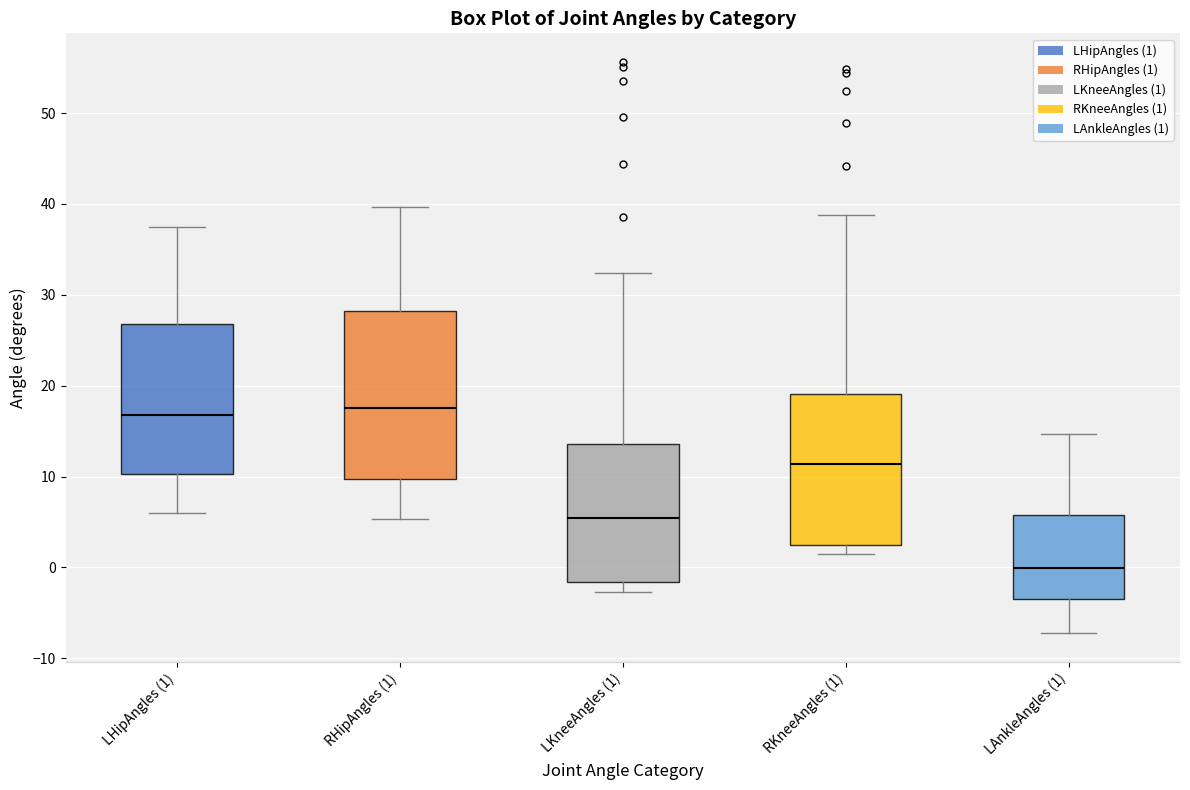

Where does the upper whisker of the box for RHipAngles (1) end on the y-axis? The values are not printed on the chart, so give them approximately, as read against the axis.

40